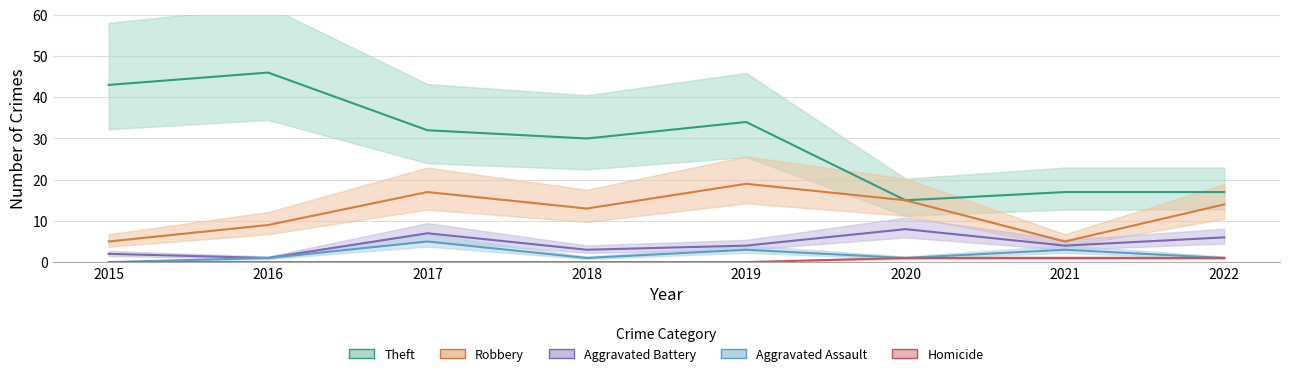

Where is Robbery nearest to the value 12?

2018